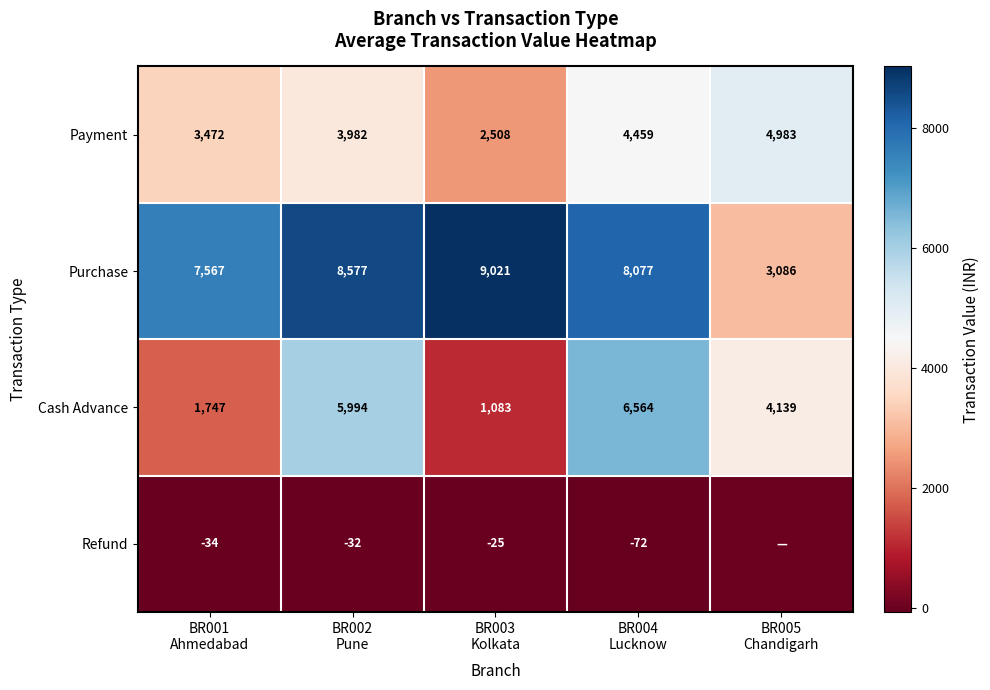

What is the maximum value for Payment?

4983